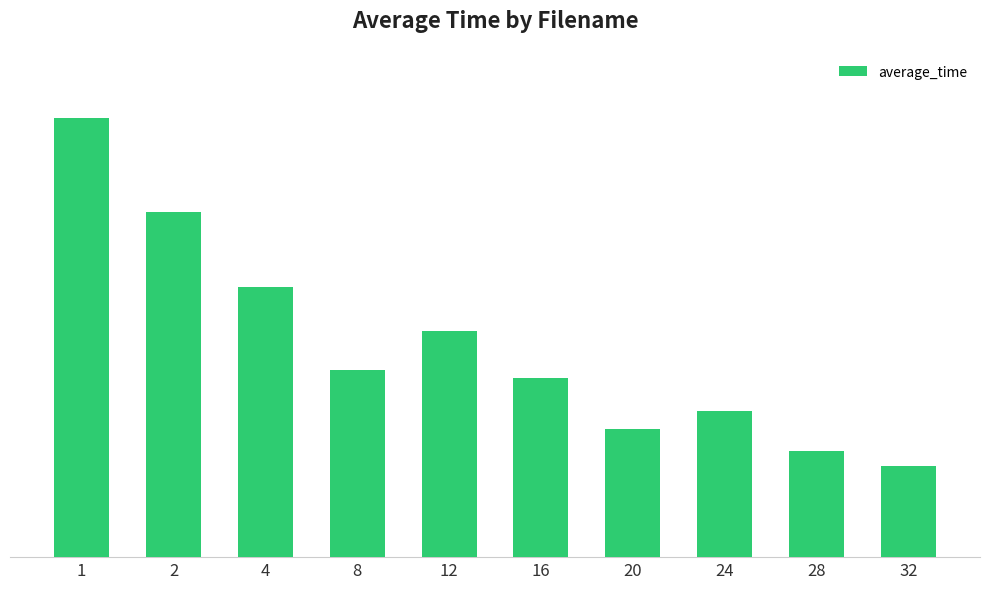

What is the average value?

1.1